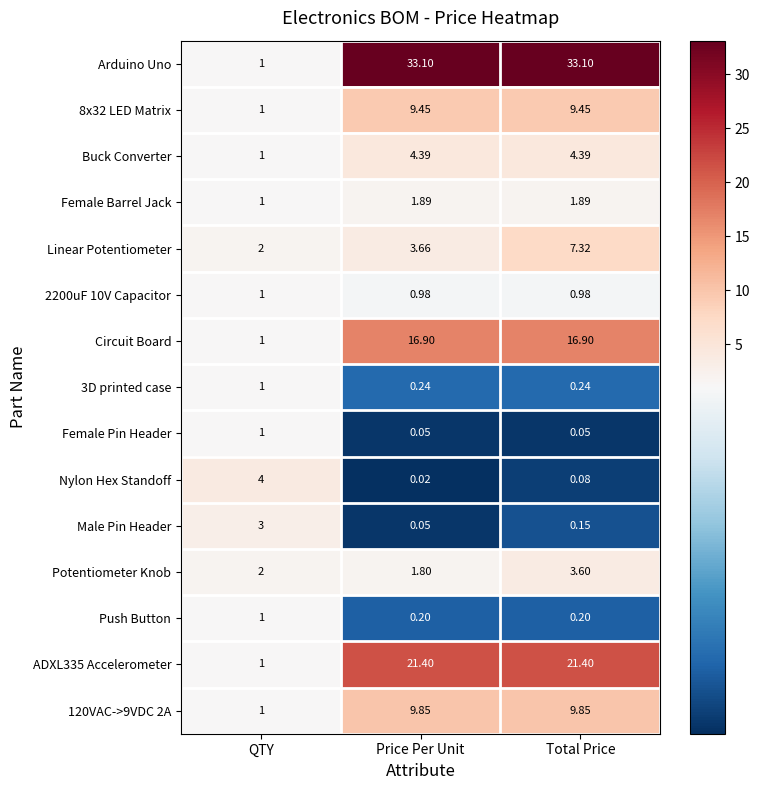

Which series has the largest total across all categories?

Arduino Uno